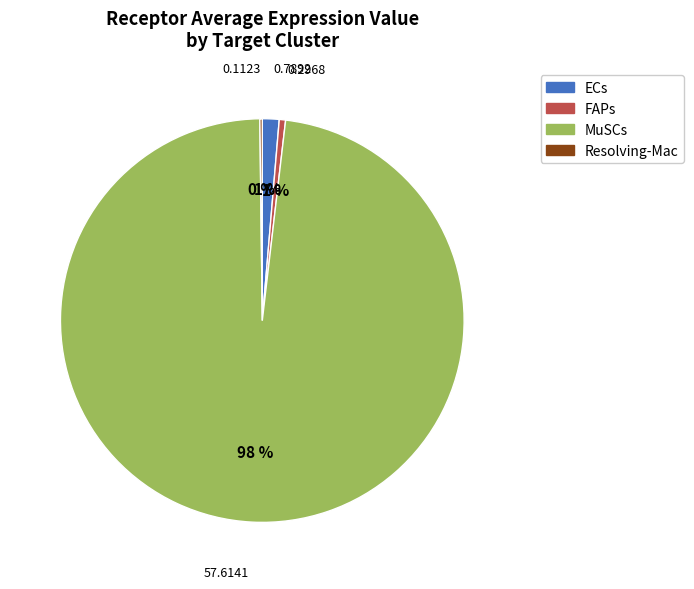

To the nearest percent, what is the difference between the largest and smallest slice percentages?

98%